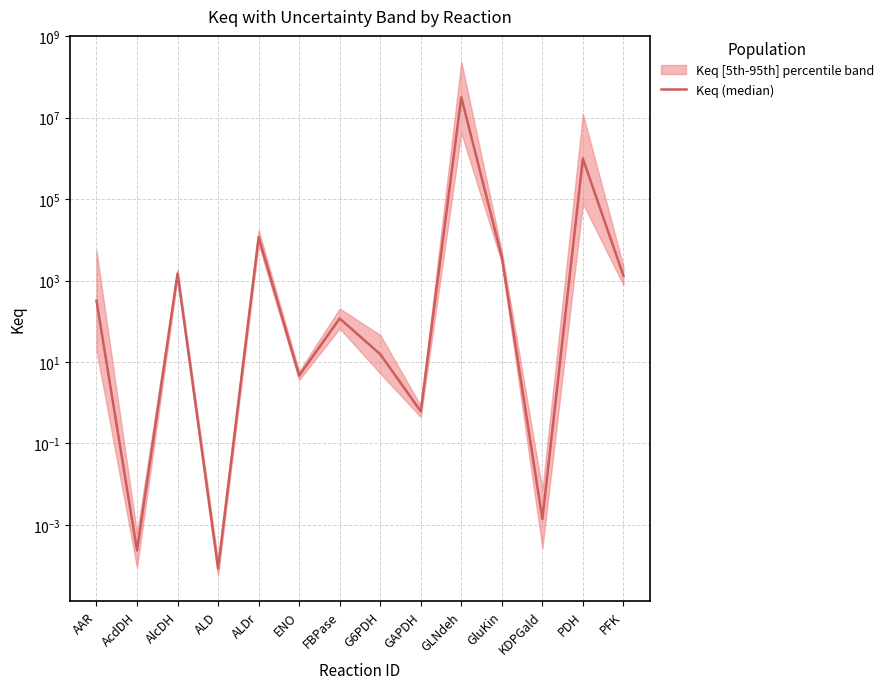

How many points are lower than both their immediate neighbors (excluding endpoints)?

5